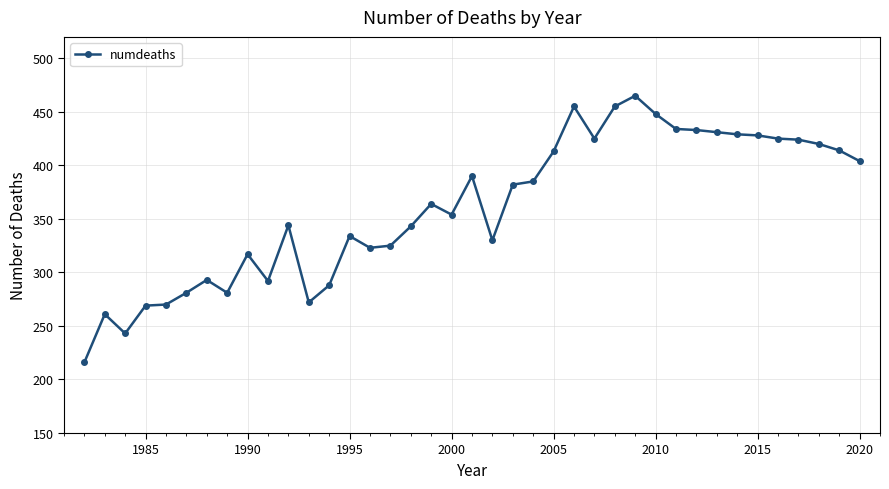

True or false: the data has more than 0 interior local peaks.

True